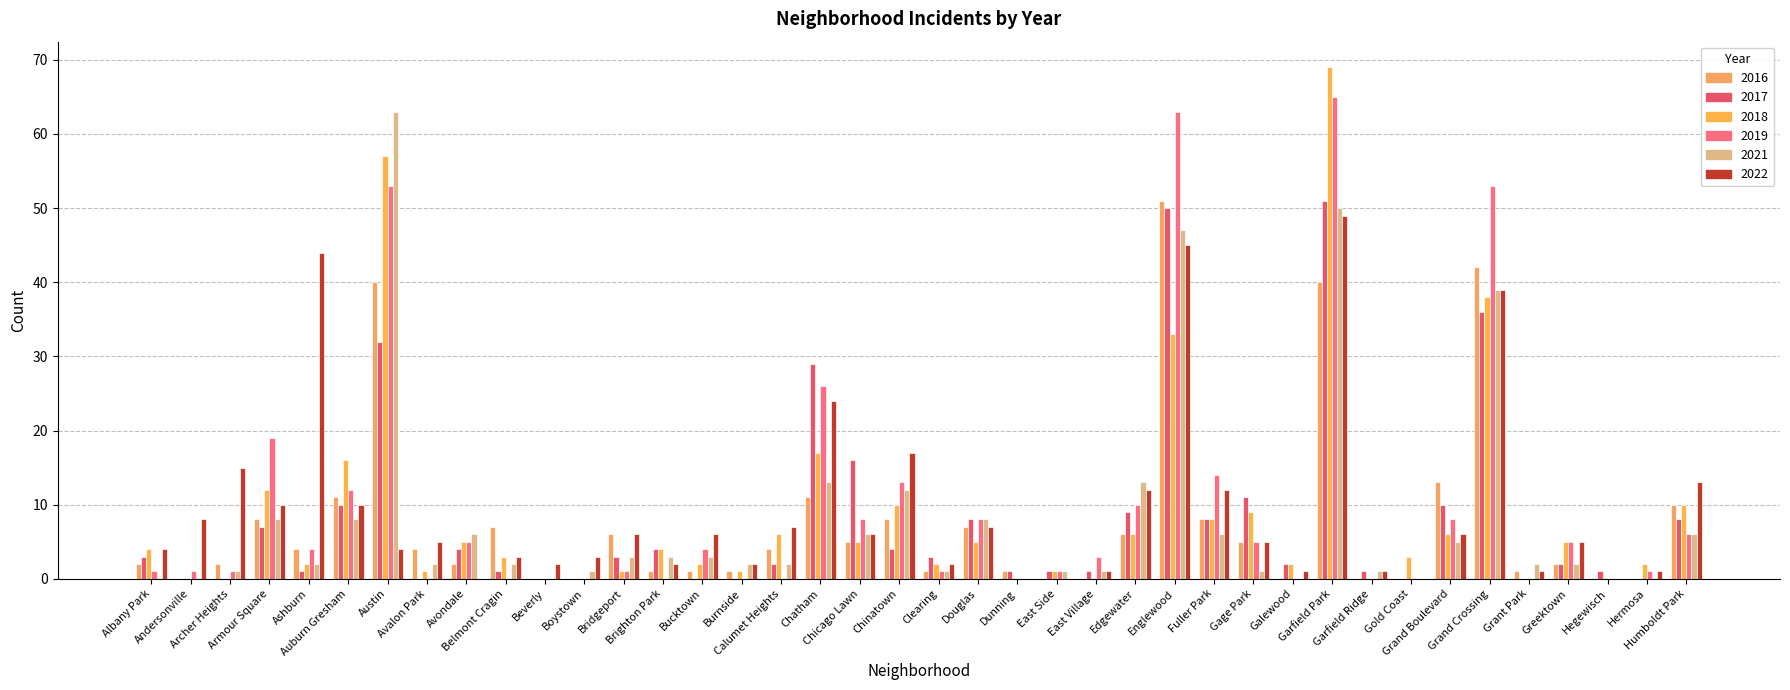

What is the label of the 40th bar from the left?

Humboldt Park